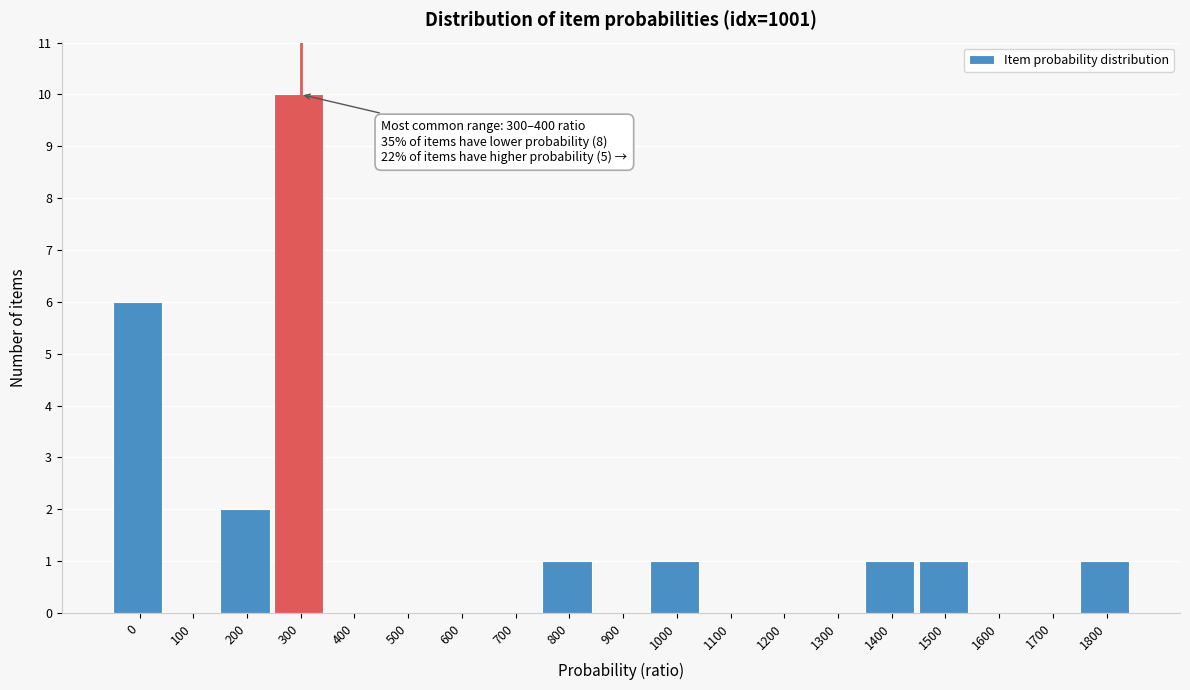

Reading left to right, transcribe all the data shown in this chart.

0=6	100=0	200=2	300=10	400=0	500=0	600=0	700=0	800=1	900=0	1000=1	1100=0	1200=0	1300=0	1400=1	1500=1	1600=0	1700=0	1800=1